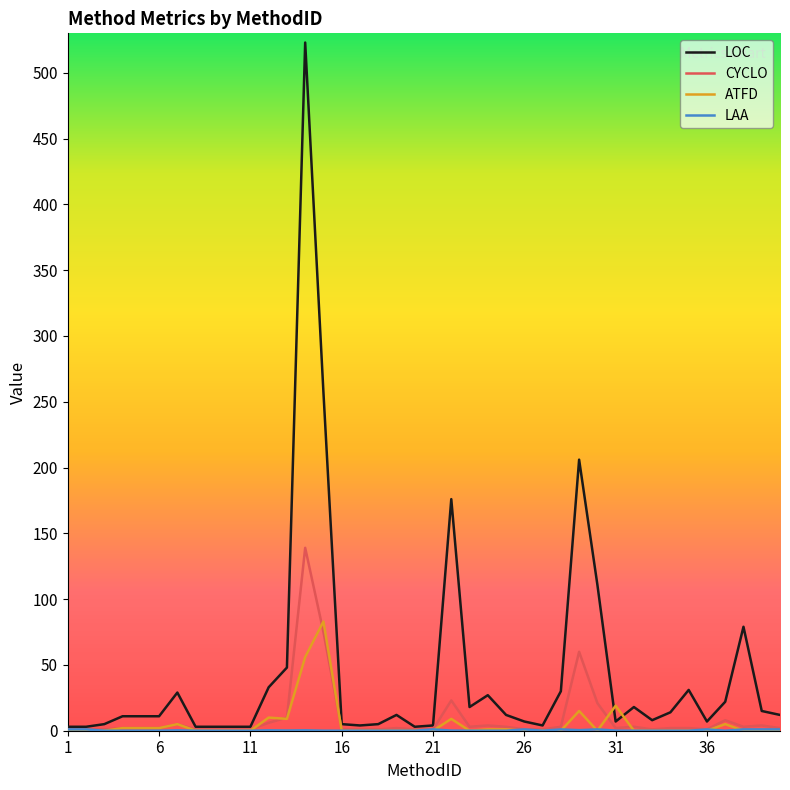

Which series has the widest spread of values?

LOC